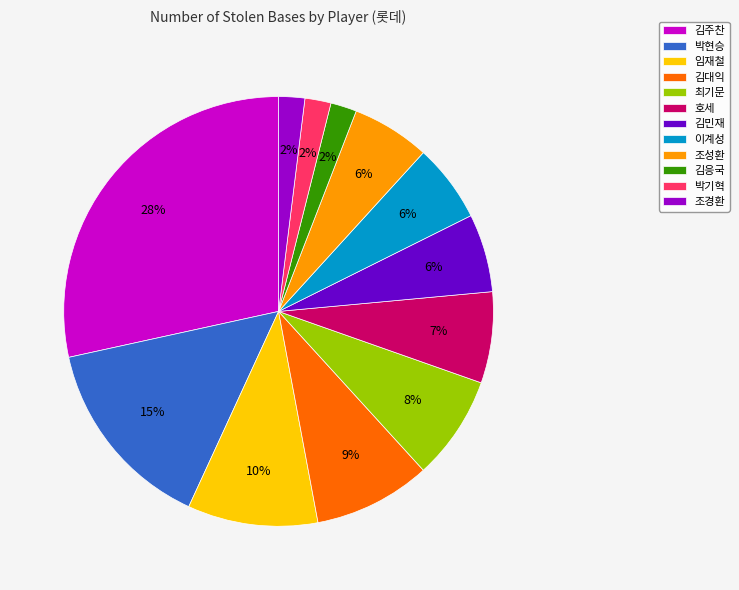

Do 박현승 and 최기문 together represent more than half of the pie?

No